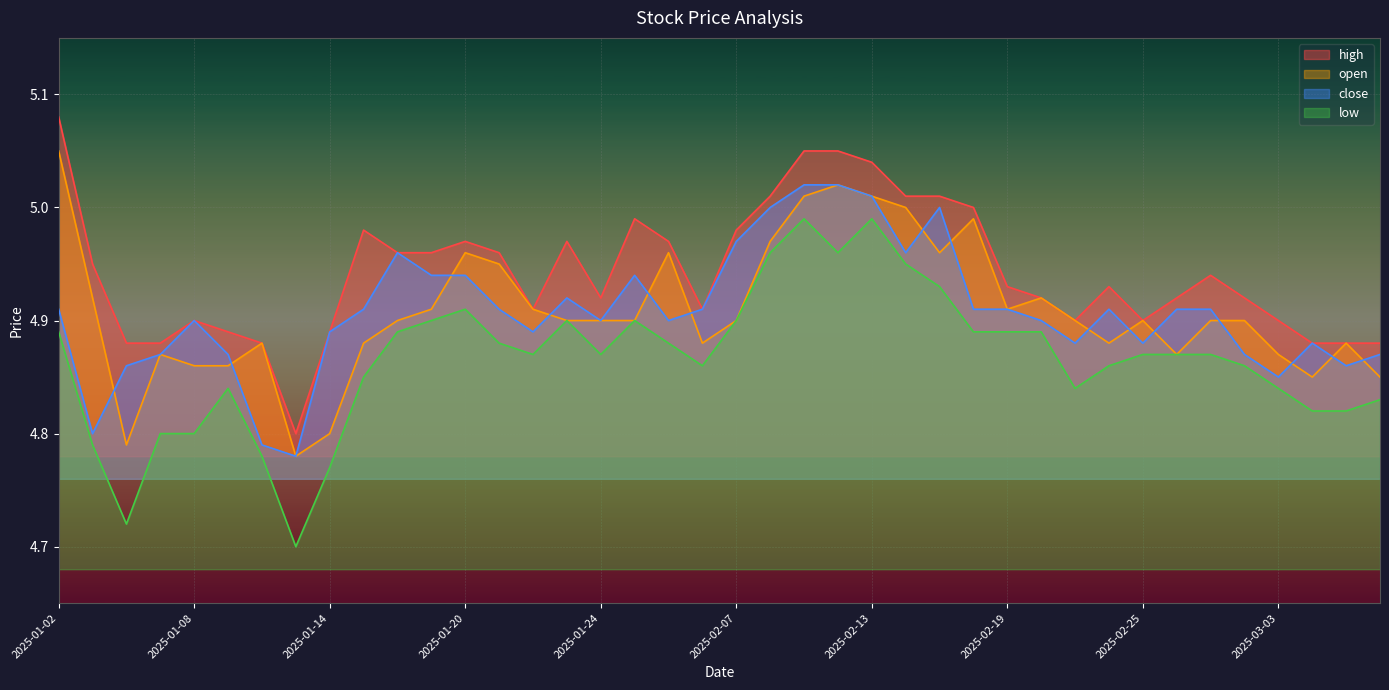

At 2025-03-03, list the series in order from largest to smallest.

high, open, close, low